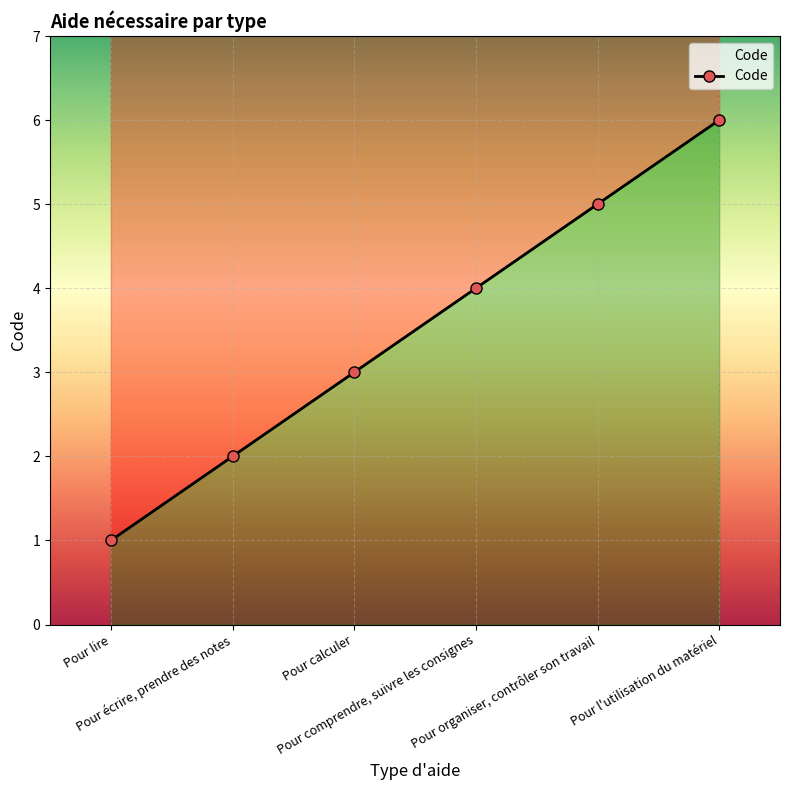

True or false: the data has more than 2 interior local peaks.

False